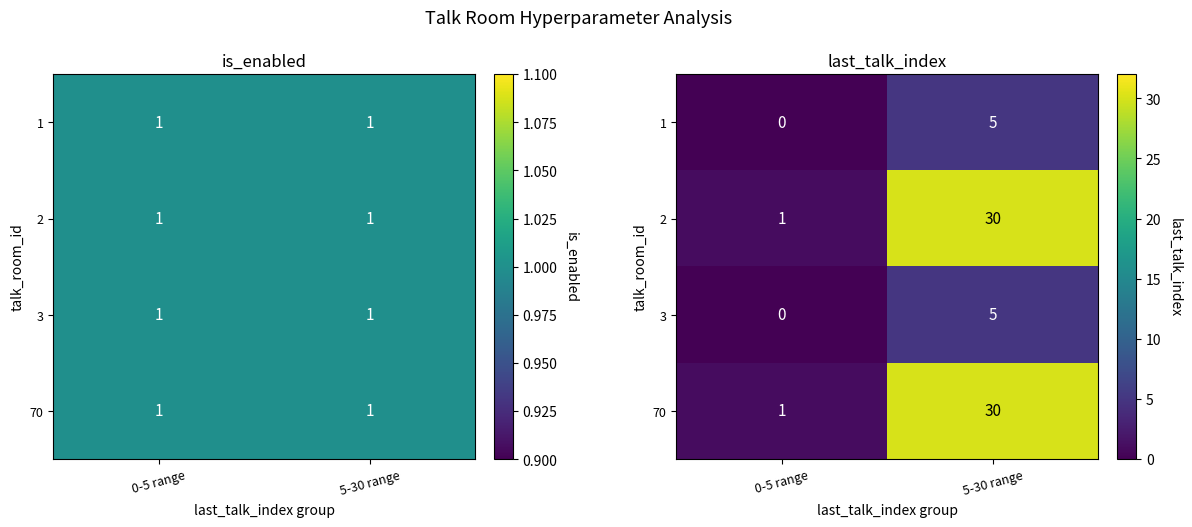

Between 5-30 range and 0-5 range, which is larger?

5-30 range